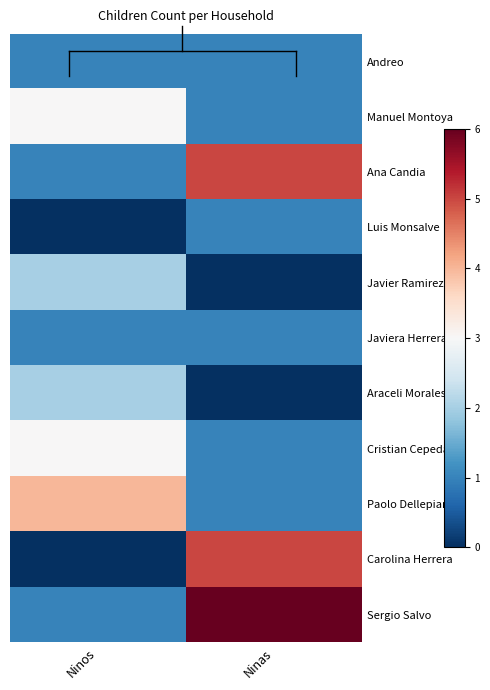

Reading left to right, list all the values displayed in this chart.

Andreo: Ninos=1	Ninas=1
Manuel Montoya: Ninos=3	Ninas=1
Ana Candia: Ninos=1	Ninas=5
Luis Monsalve: Ninos=0	Ninas=1
Javier Ramirez: Ninos=2	Ninas=0
Javiera Herrera: Ninos=1	Ninas=1
Araceli Morales: Ninos=2	Ninas=0
Cristian Cepeda: Ninos=3	Ninas=1
Paolo Dellepiani: Ninos=4	Ninas=1
Carolina Herrera: Ninos=0	Ninas=5
Sergio Salvo: Ninos=1	Ninas=6